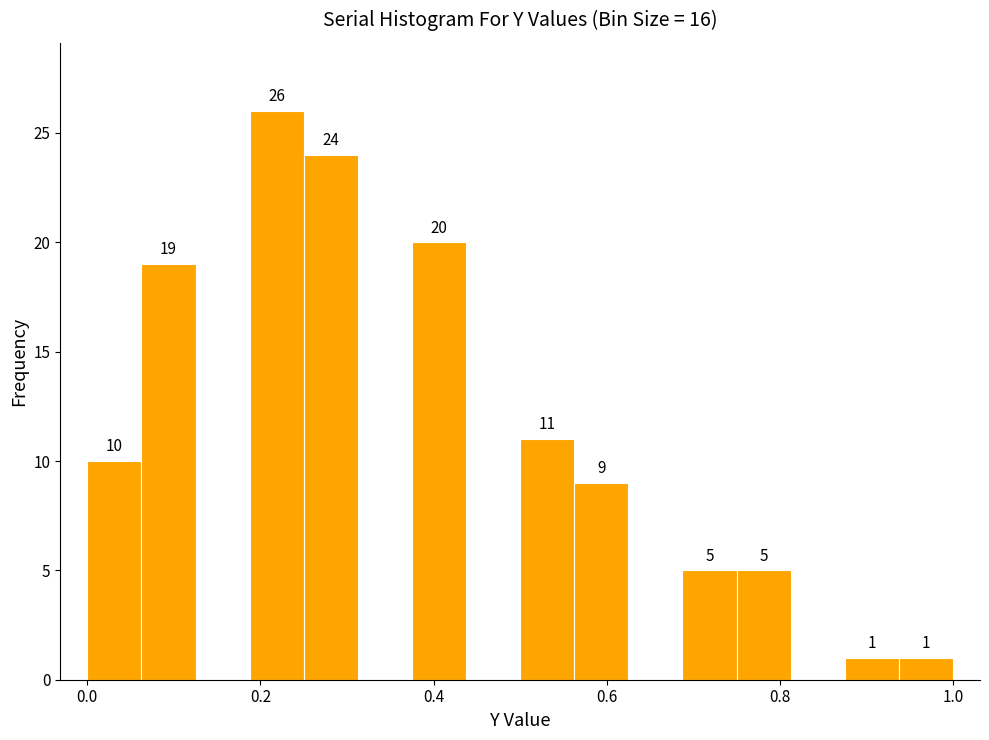

Around what value on the x-axis is the tallest bar? Give the approximate position of its centre, as read against the axis.

0.22